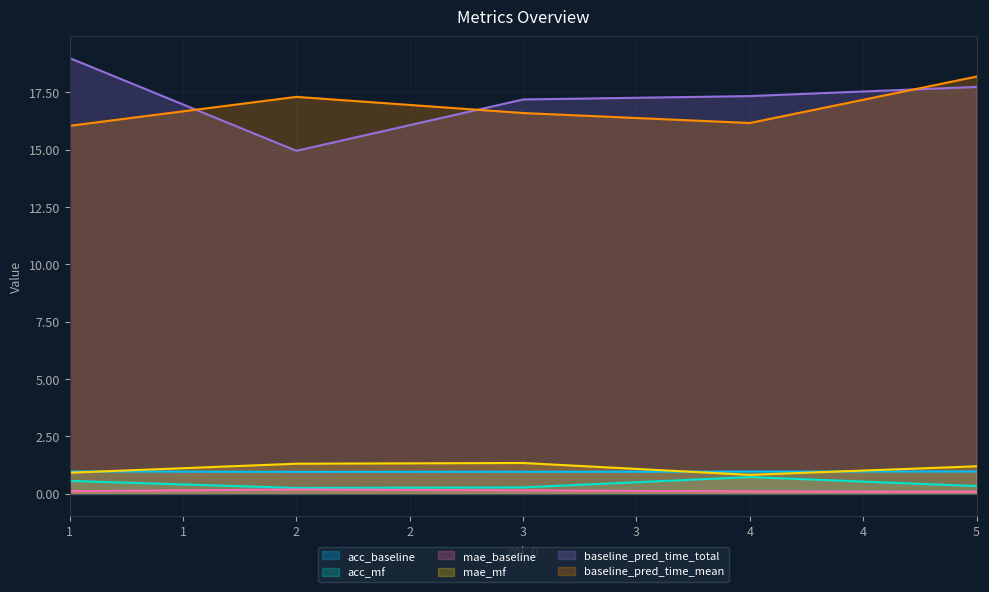

Rank the series by their maximum value, from lowest to highest.

mae_baseline, acc_mf, acc_baseline, mae_mf, baseline_pred_time_mean, baseline_pred_time_total